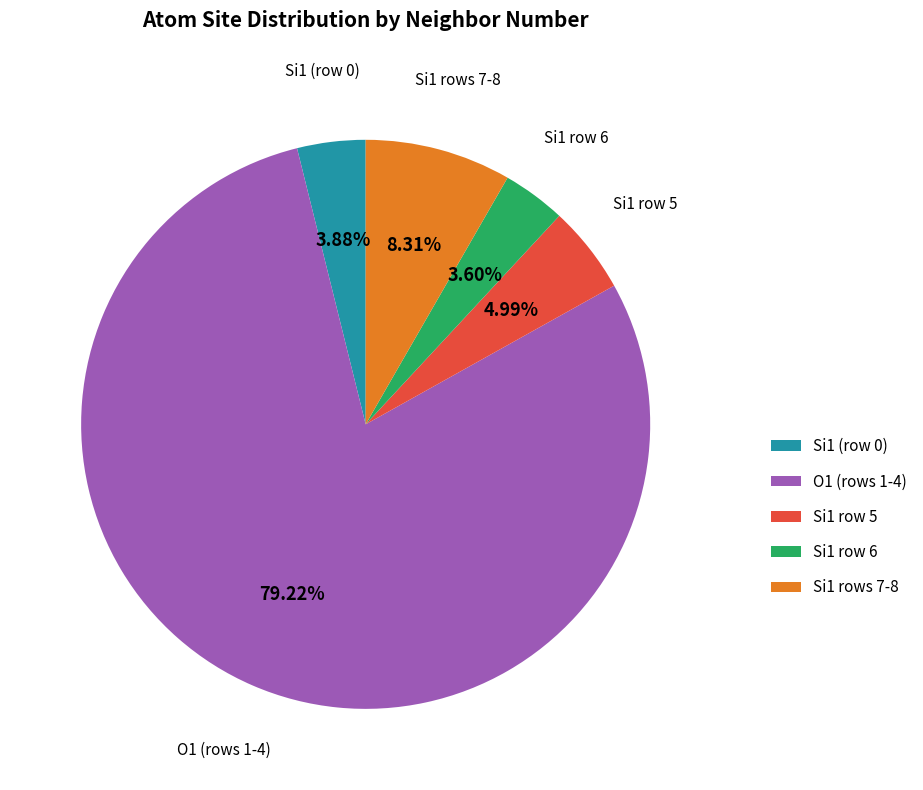

To the nearest percent, what is the average slice percentage?

20%